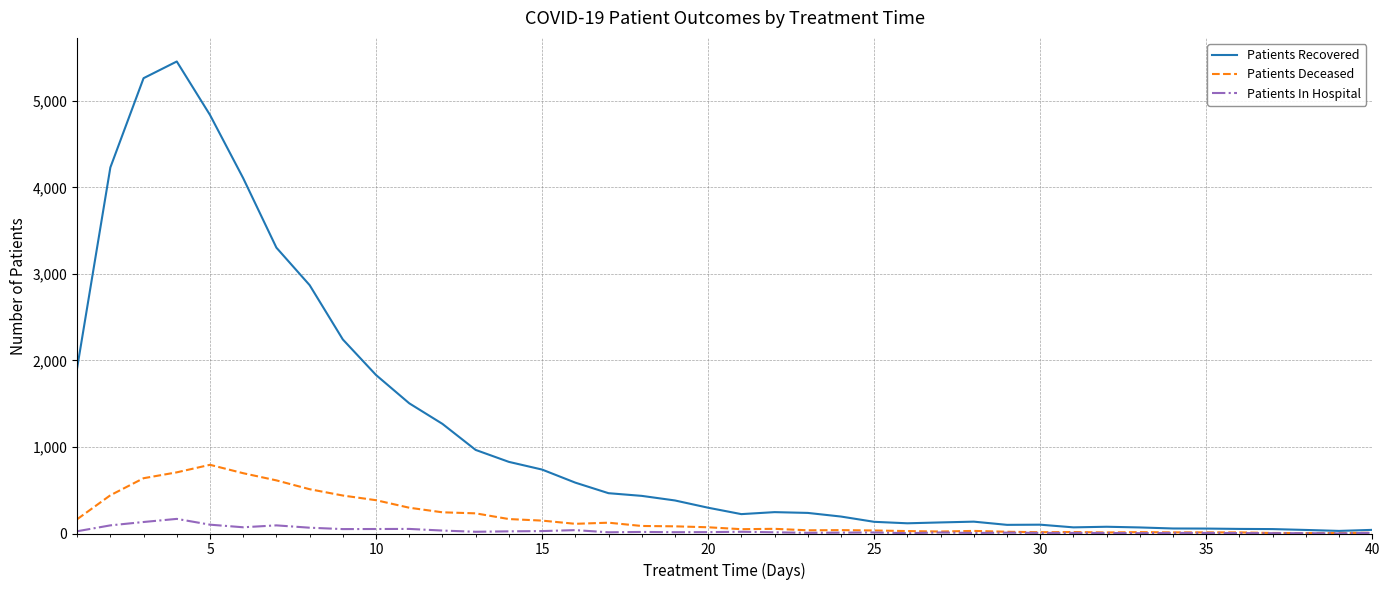

Rank the series by their maximum value, from lowest to highest.

Patients In Hospital, Patients Deceased, Patients Recovered